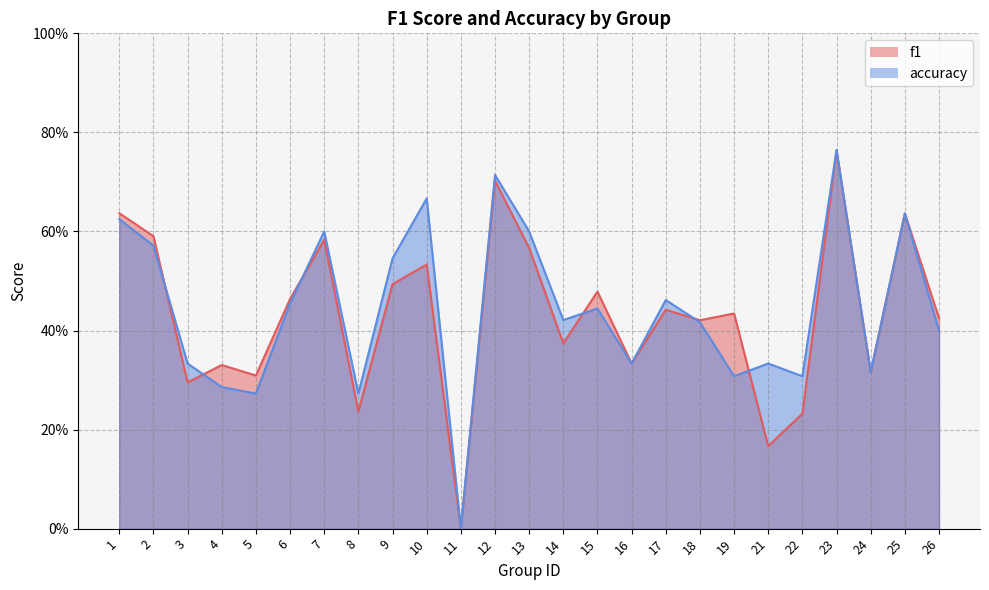

Reading right to left, transcribe all the data shown in this chart.

f1: 26=0.4	25=0.6	24=0.3	23=0.8	22=0.2	21=0.2	19=0.4	18=0.4	17=0.4	16=0.3	15=0.5	14=0.4	13=0.6	12=0.7	11=0.0	10=0.5	9=0.5	8=0.2	7=0.6	6=0.5	5=0.3	4=0.3	3=0.3	2=0.6	1=0.6
accuracy: 26=0.4	25=0.6	24=0.3	23=0.8	22=0.3	21=0.3	19=0.3	18=0.4	17=0.5	16=0.3	15=0.4	14=0.4	13=0.6	12=0.7	11=0.0	10=0.7	9=0.5	8=0.3	7=0.6	6=0.5	5=0.3	4=0.3	3=0.3	2=0.6	1=0.6